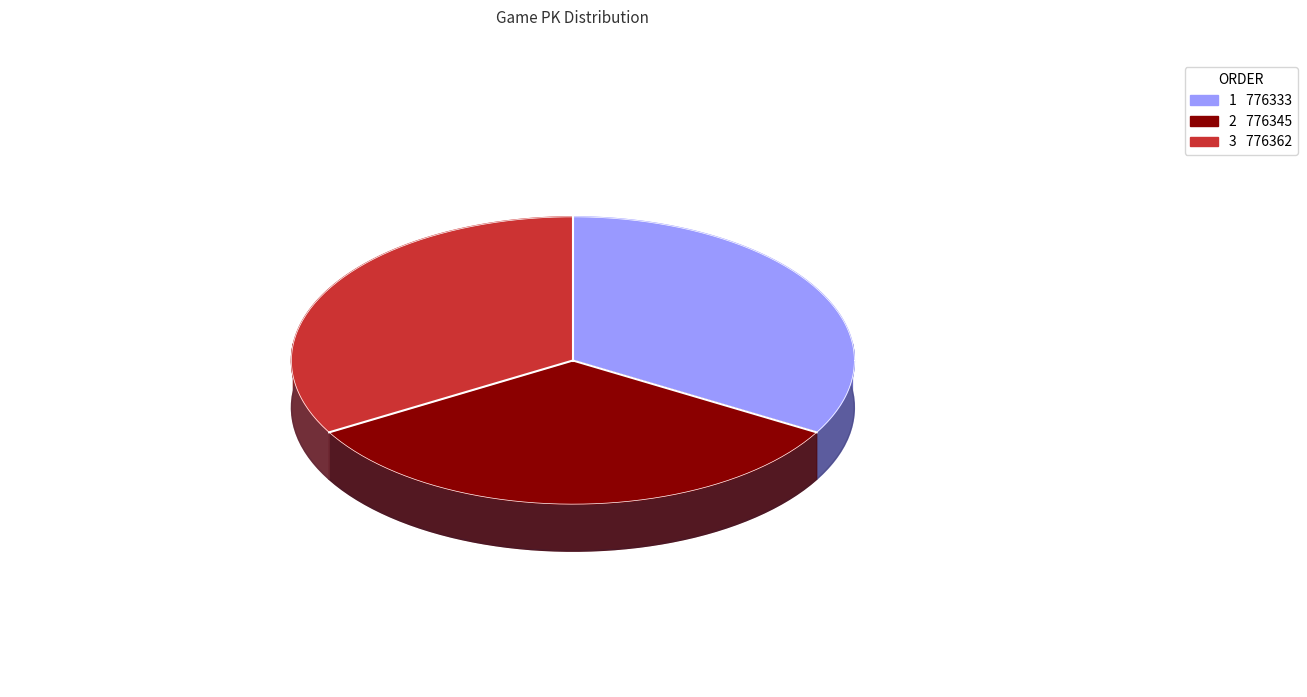

Which slice is the smallest?

1